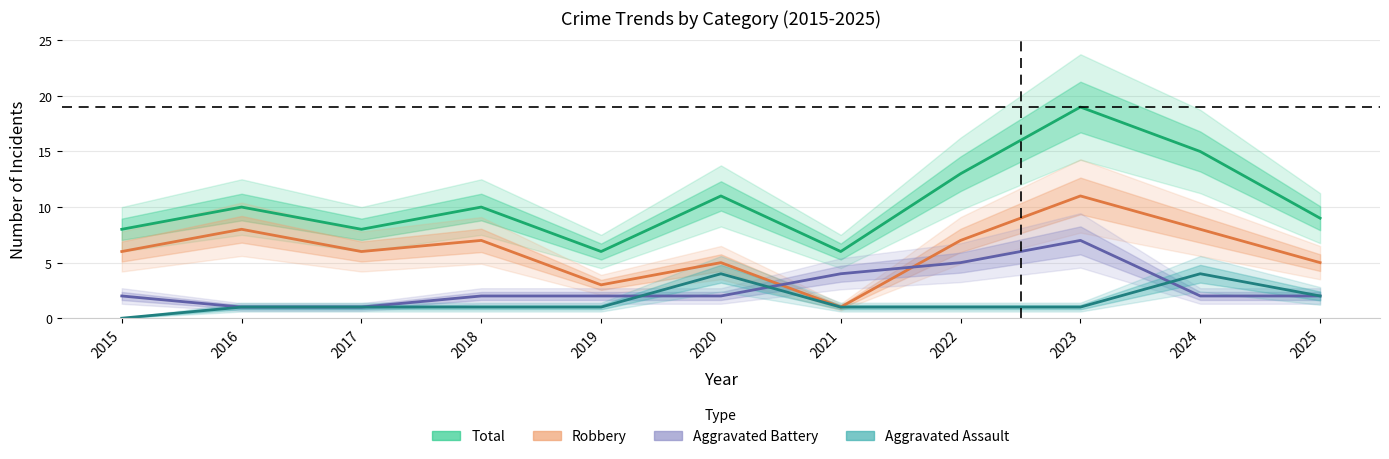

What are all the series names shown in the legend?

Total, Robbery, Aggravated Battery, Aggravated Assault